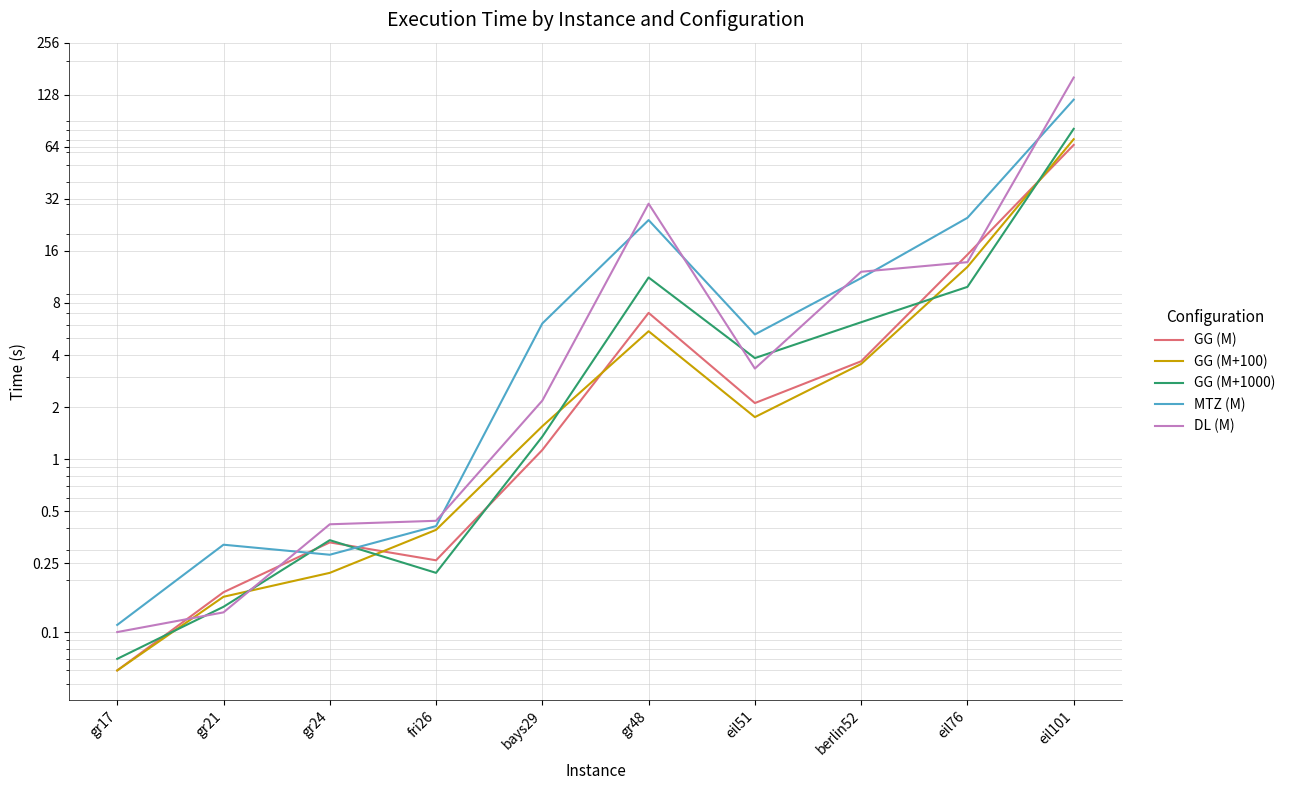

How many intersections are there between DL (M) and MTZ (M)?

7